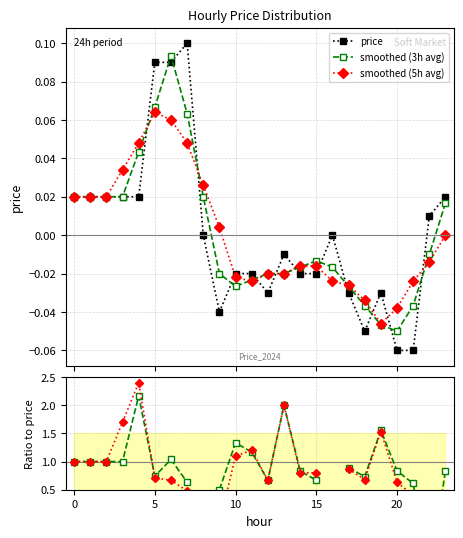

What is the label of the 16th point from the left?

15